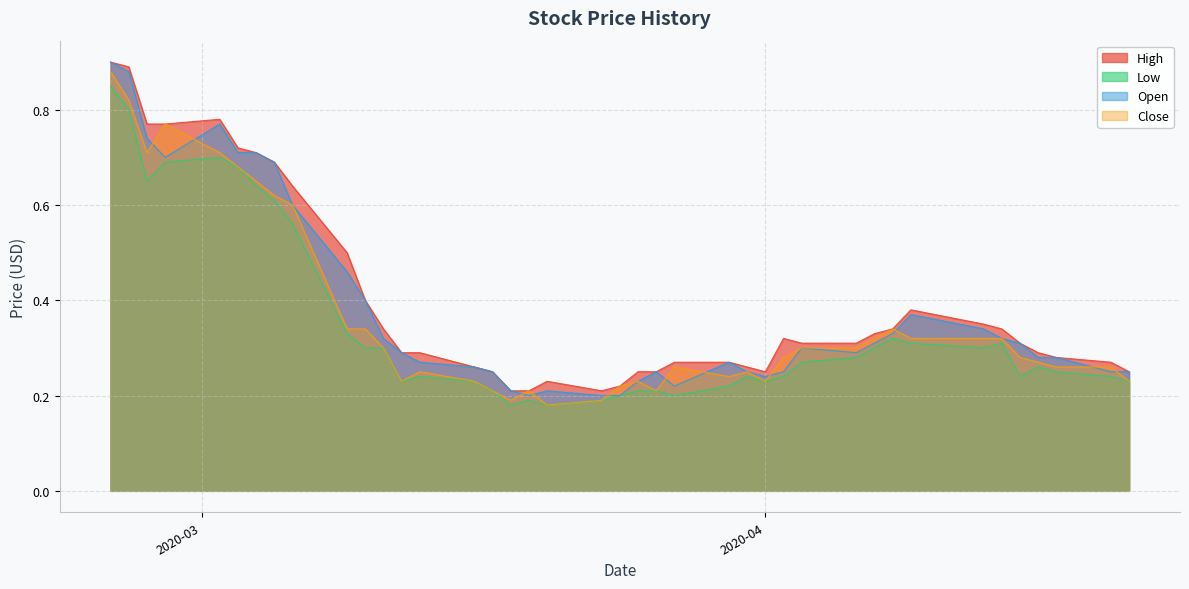

How many lines are shown in the chart?

4